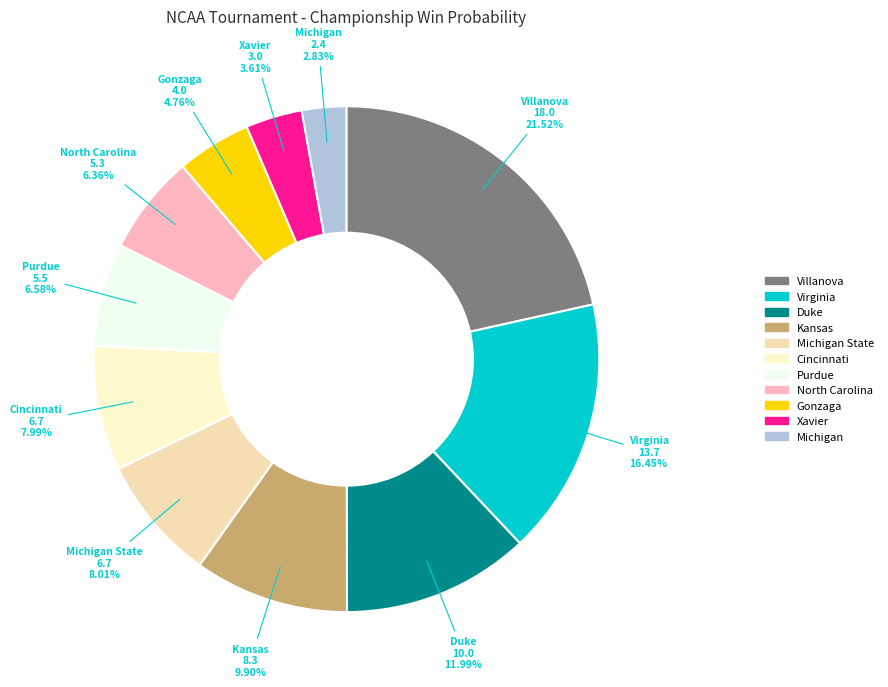

Which category has the smallest portion of the pie?

Michigan